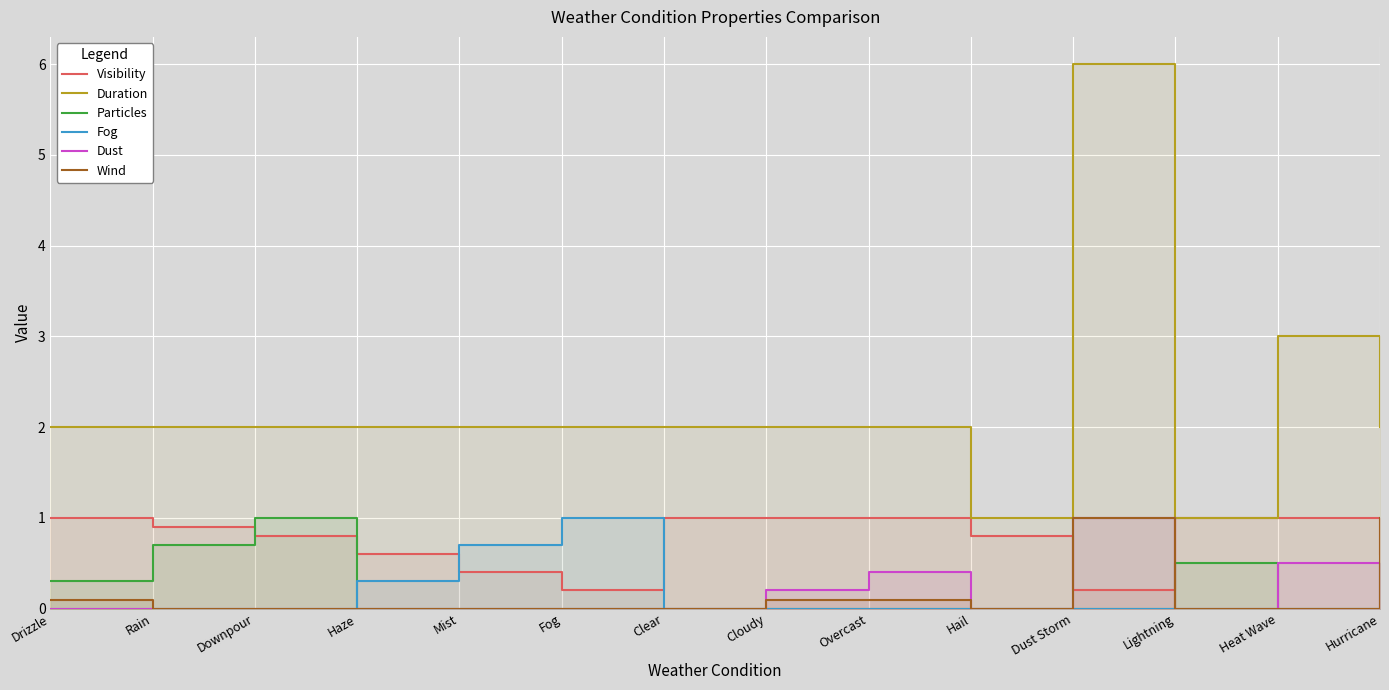

The Particles series shows 0.8 at Lightning. True or false?

False